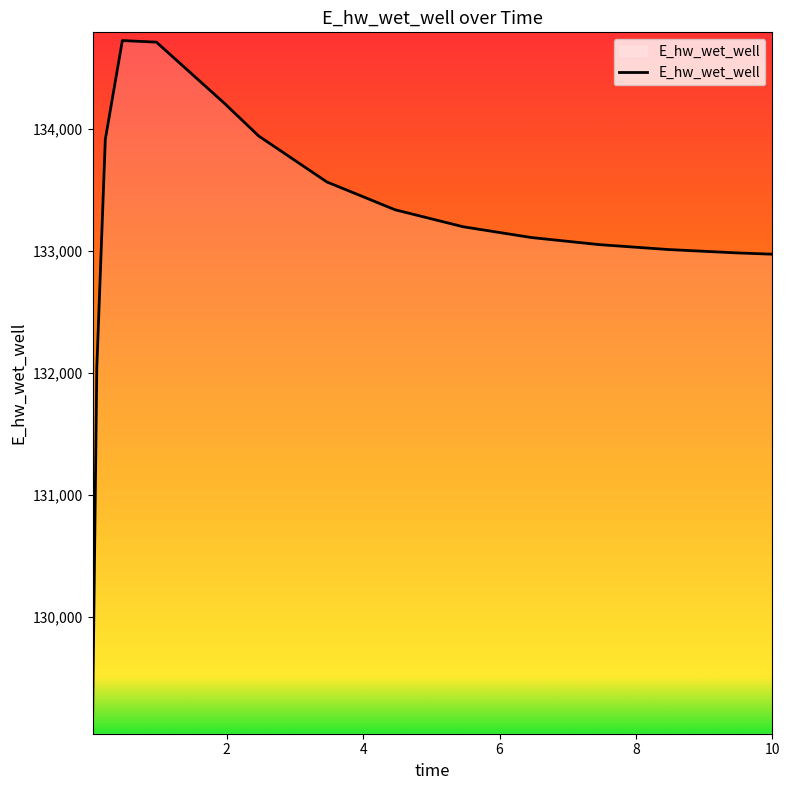

How many values exceed 133197?

8